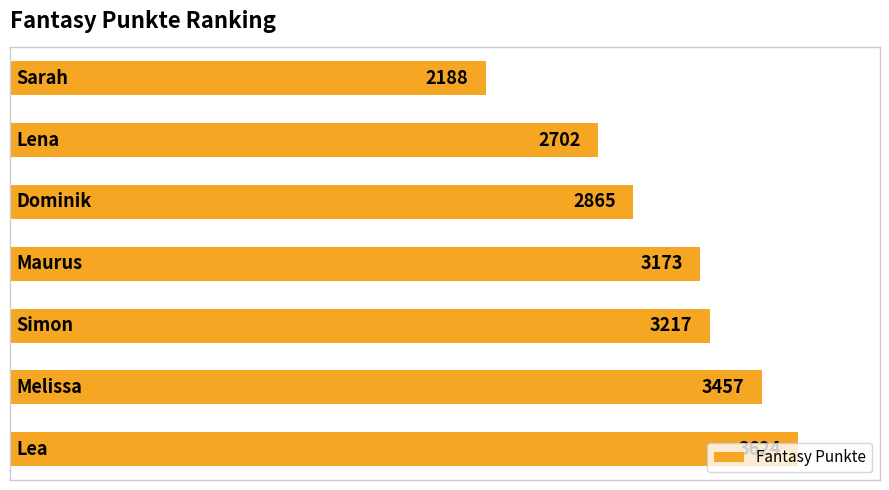

What is the difference between the maximum and minimum values?

1436